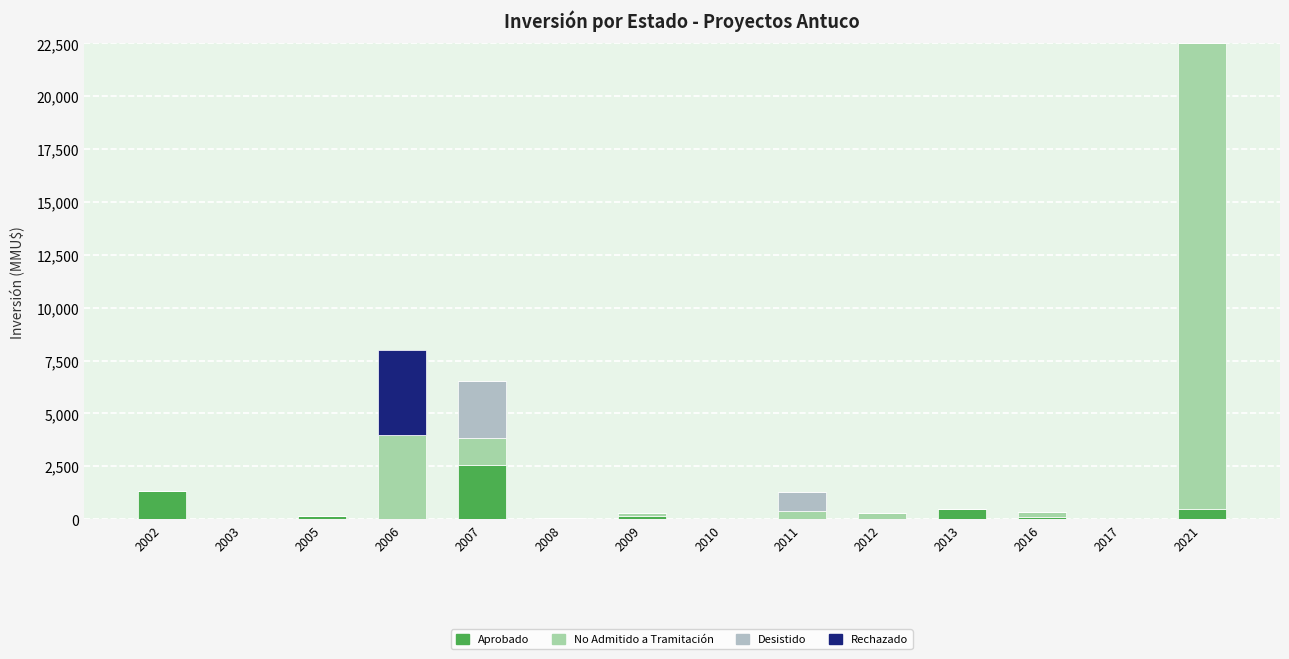

Count the number of data series in this chart.

4